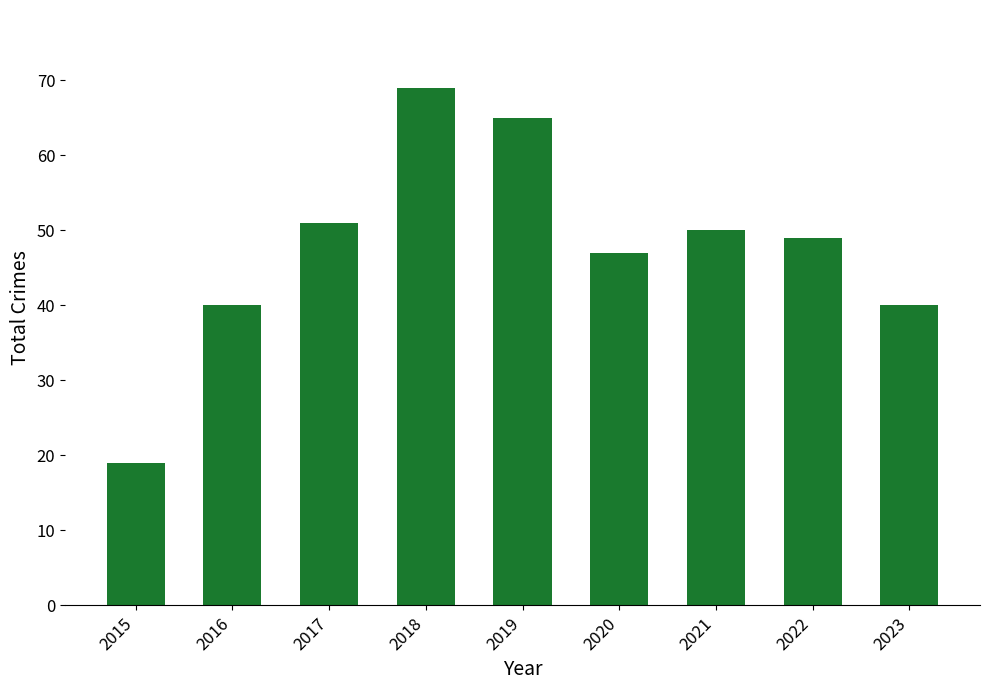

What is the maximum value shown in the chart?

69